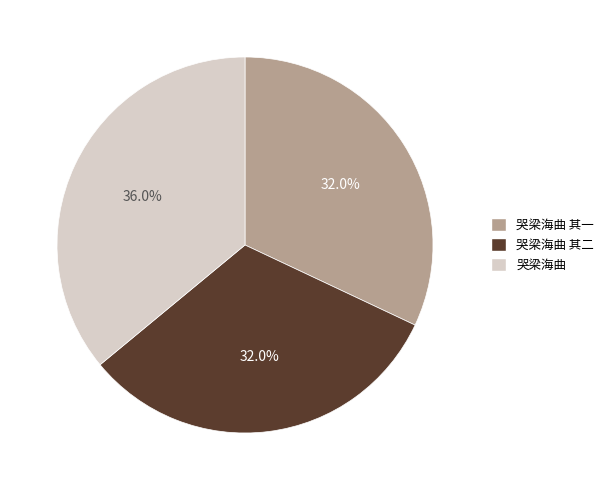

To the nearest percent, what portion does 哭梁海曲 其二 represent?

32%